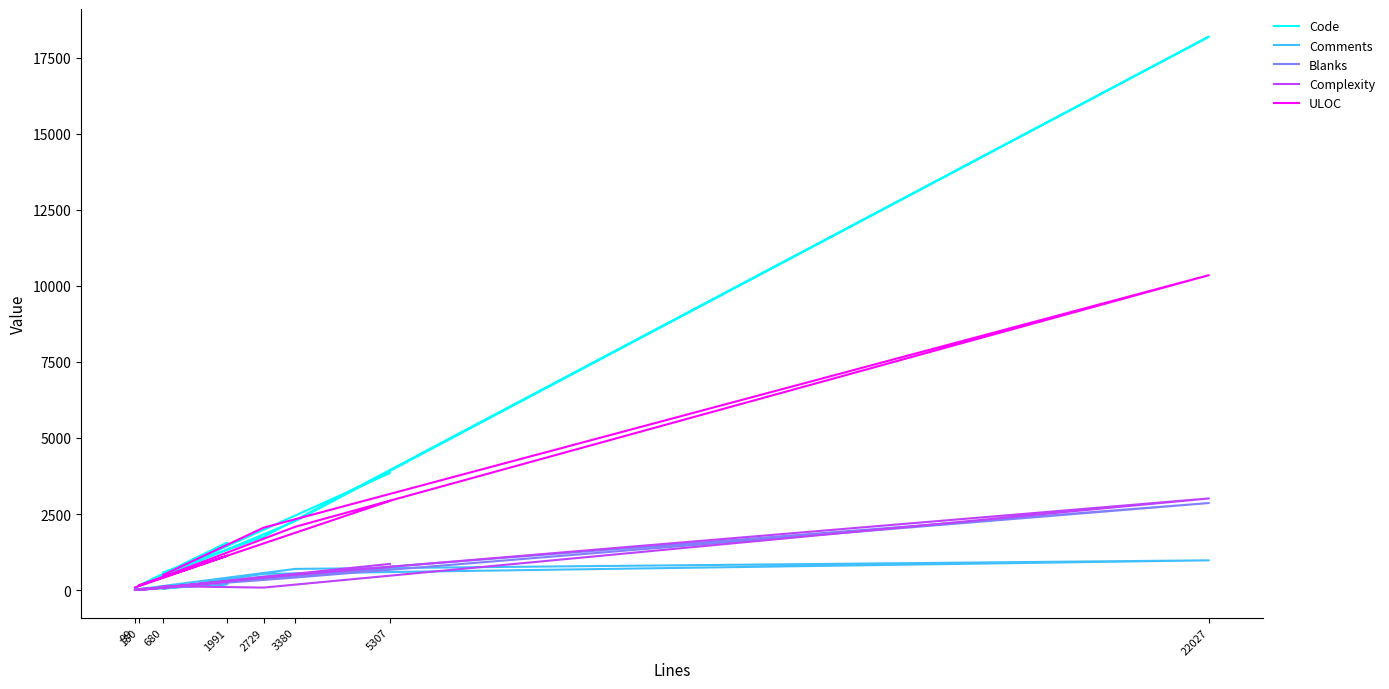

Which category has the highest value in the ULOC series?

22027